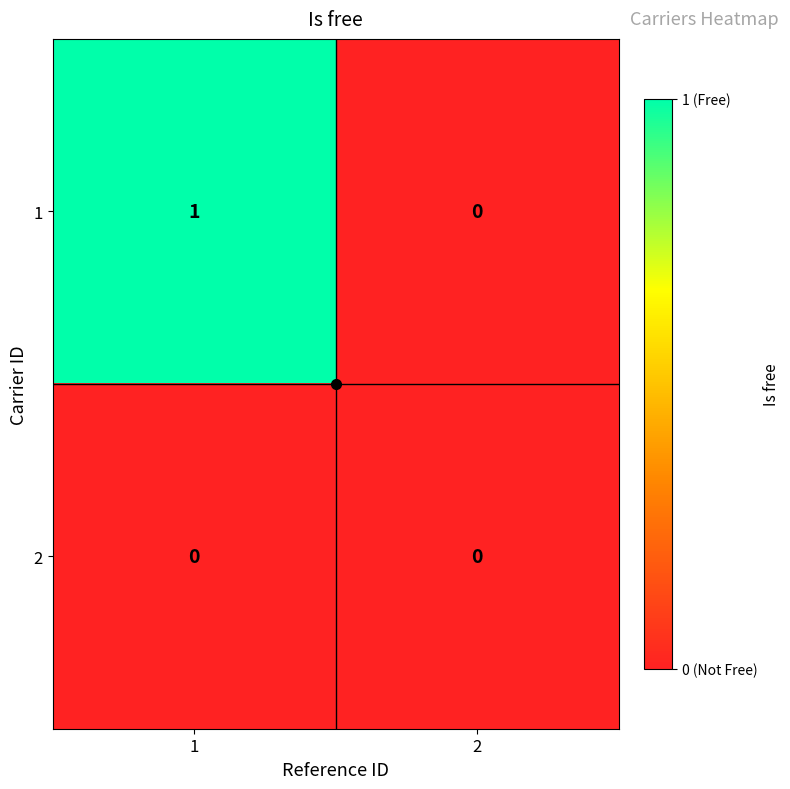

Rank the series at 1 from highest to lowest value.

1, 2